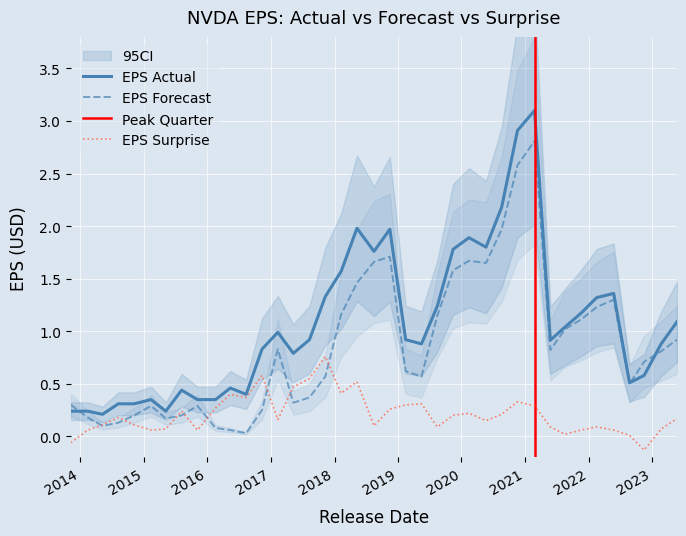

What value does the EPS Actual series have at 2020-11-18?

2.9